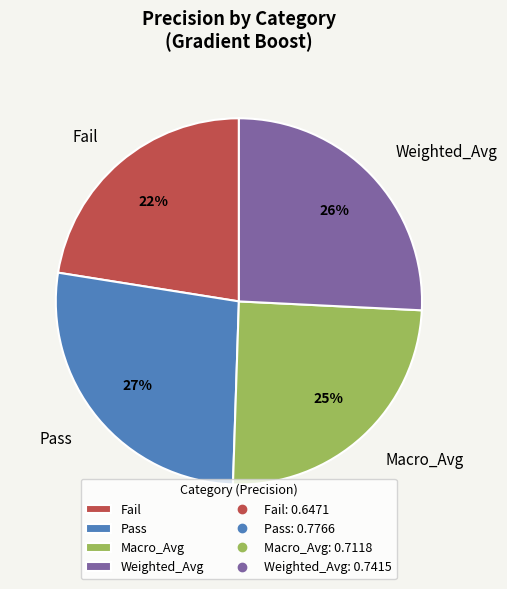

Is there any slice that represents more than half of the pie?

No